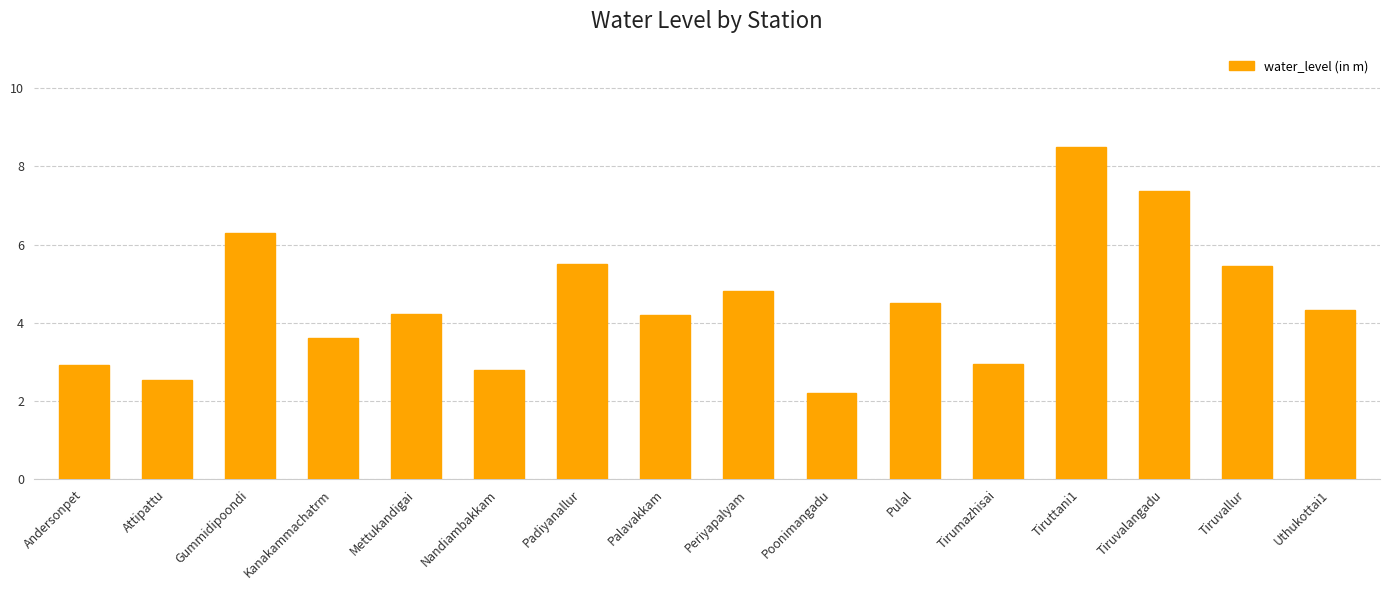

What is the maximum value shown in the chart?

8.5